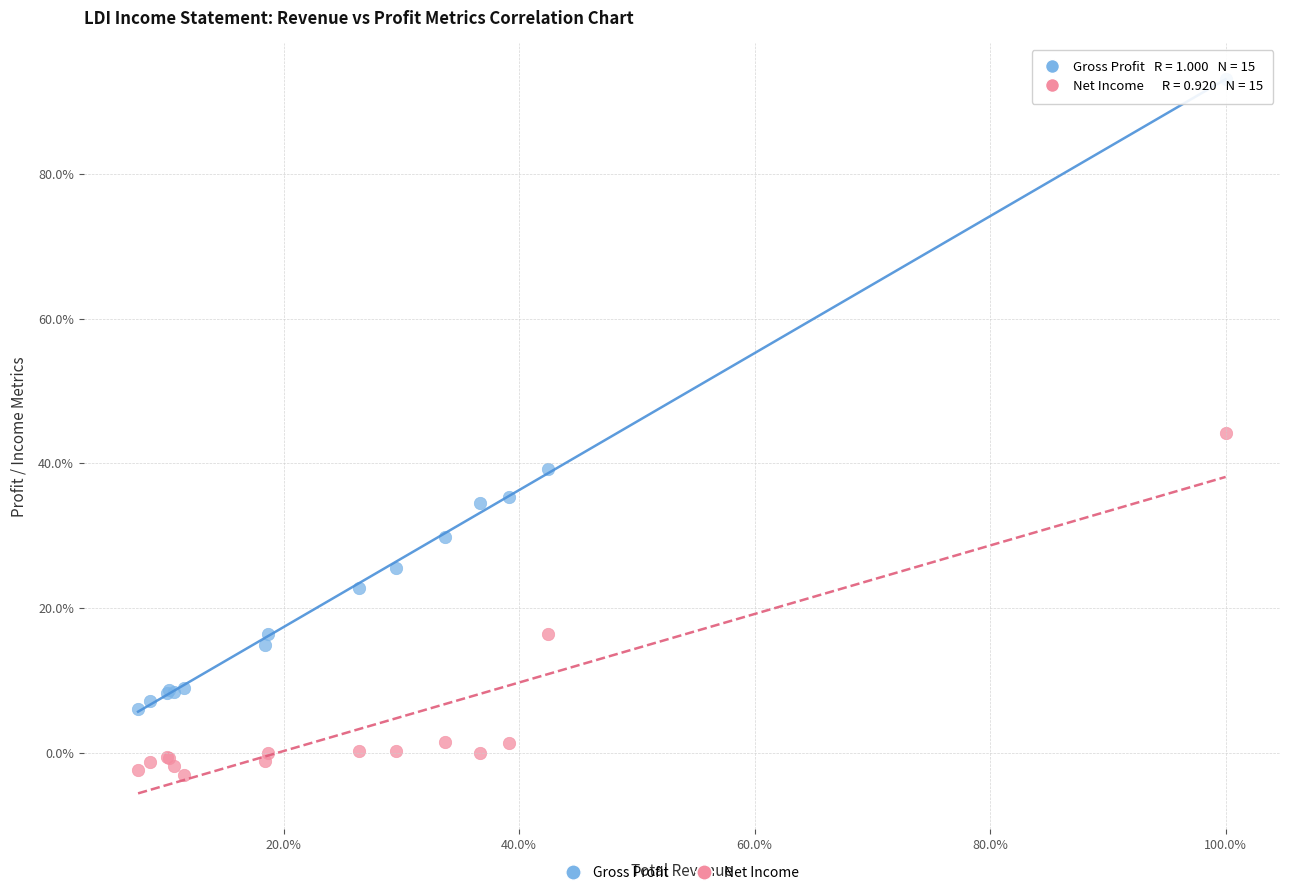

What are all the series names shown in the legend?

Gross Profit, Net Income